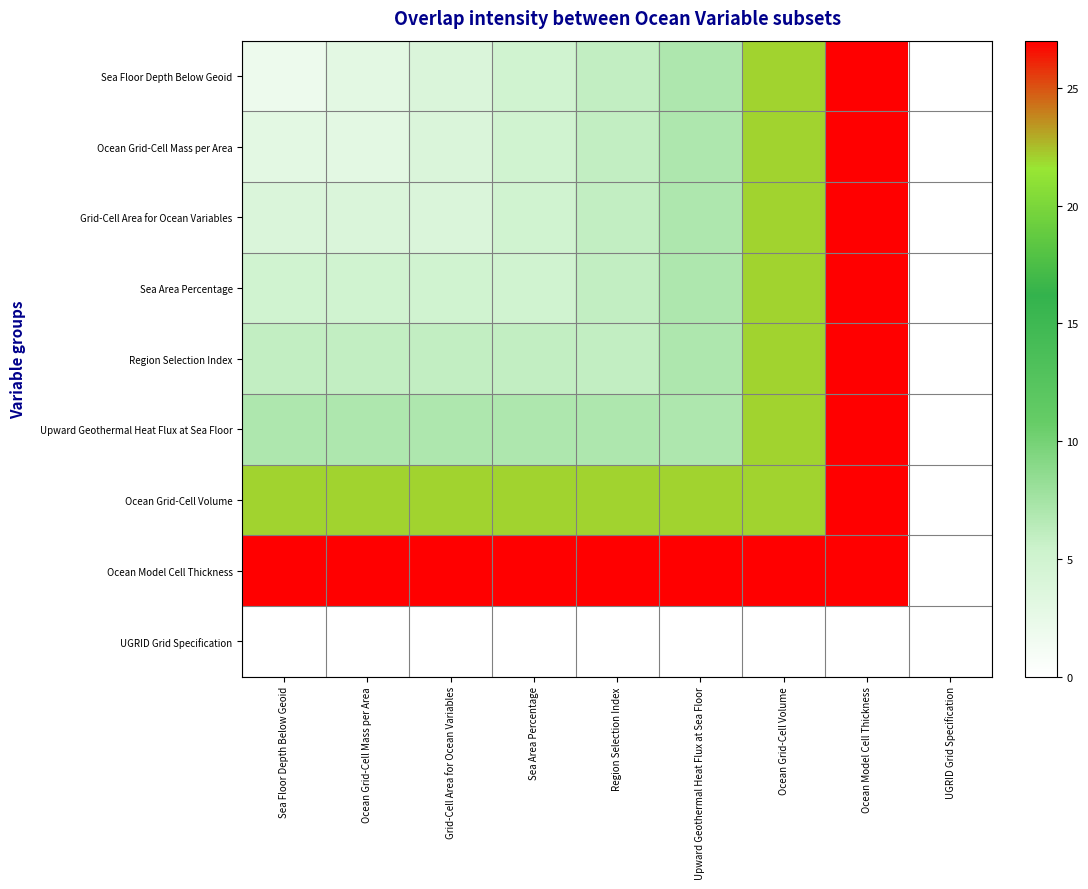

What is the maximum value shown in the chart?

27